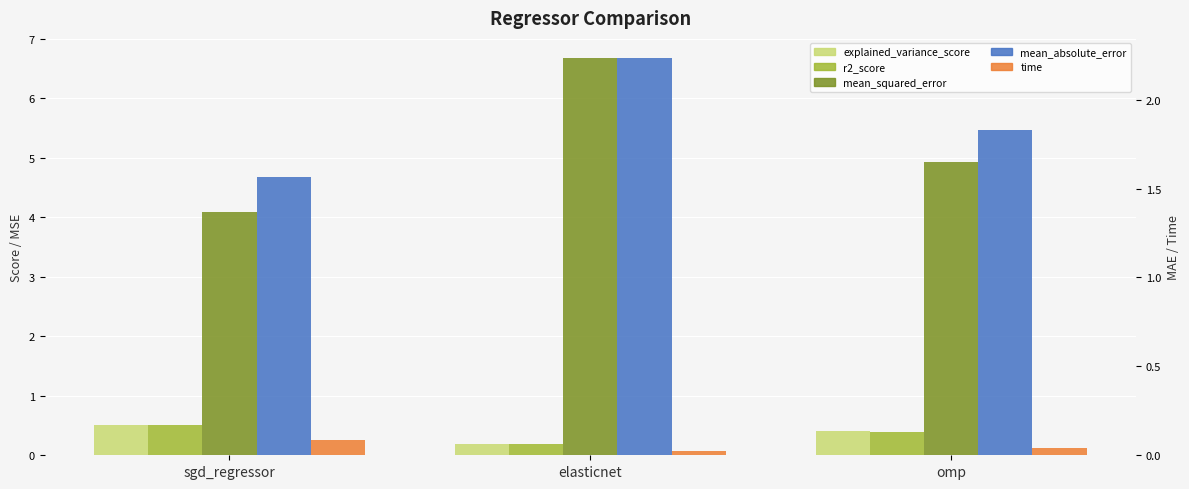

Is the value of time at sgd_regressor greater than the value of mean_squared_error at sgd_regressor?

No